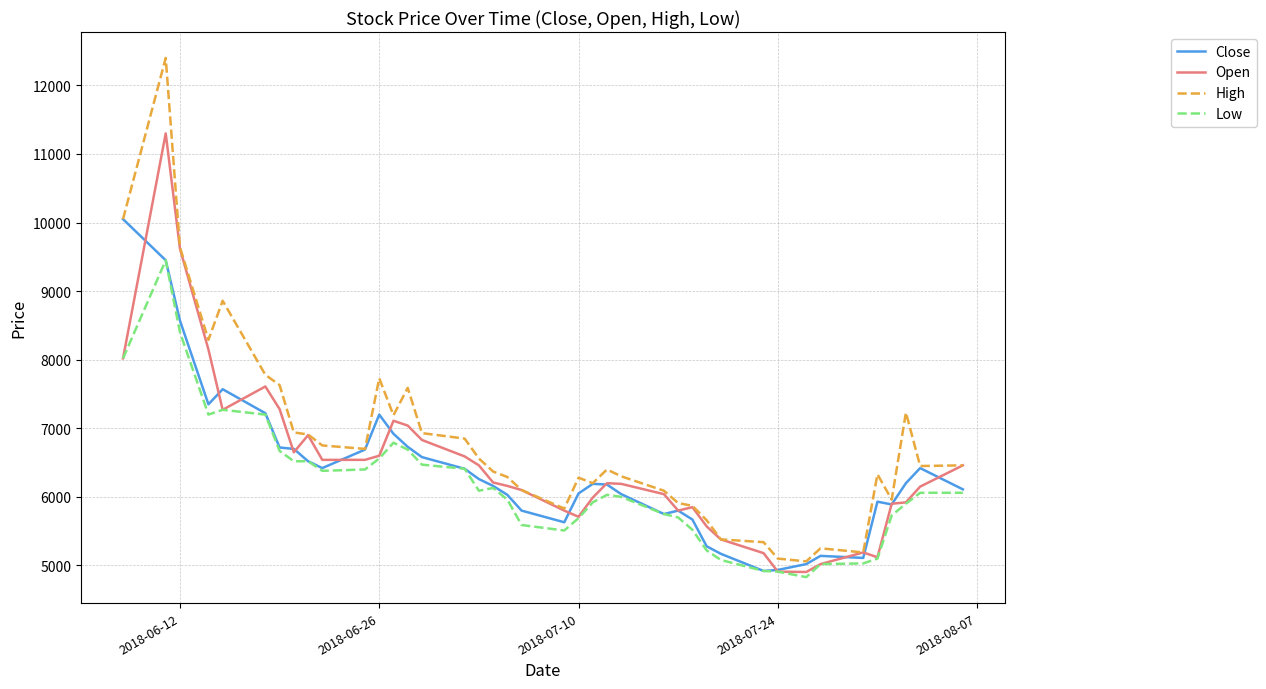

Which series has the widest spread of values?

High